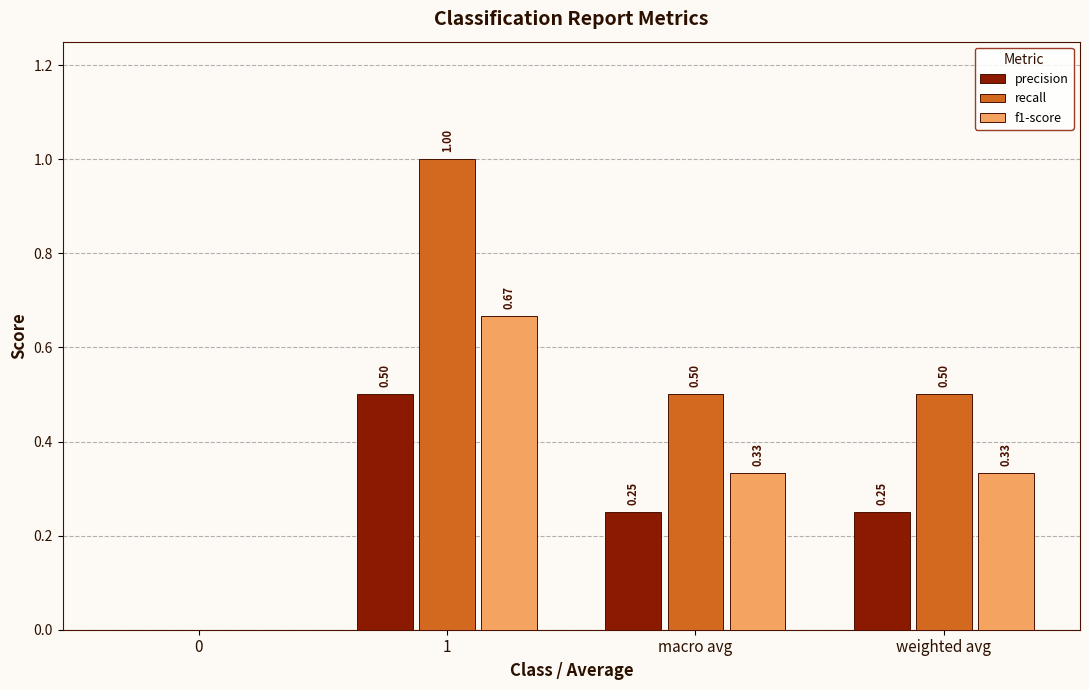

What is the average value of the recall series?

0.5